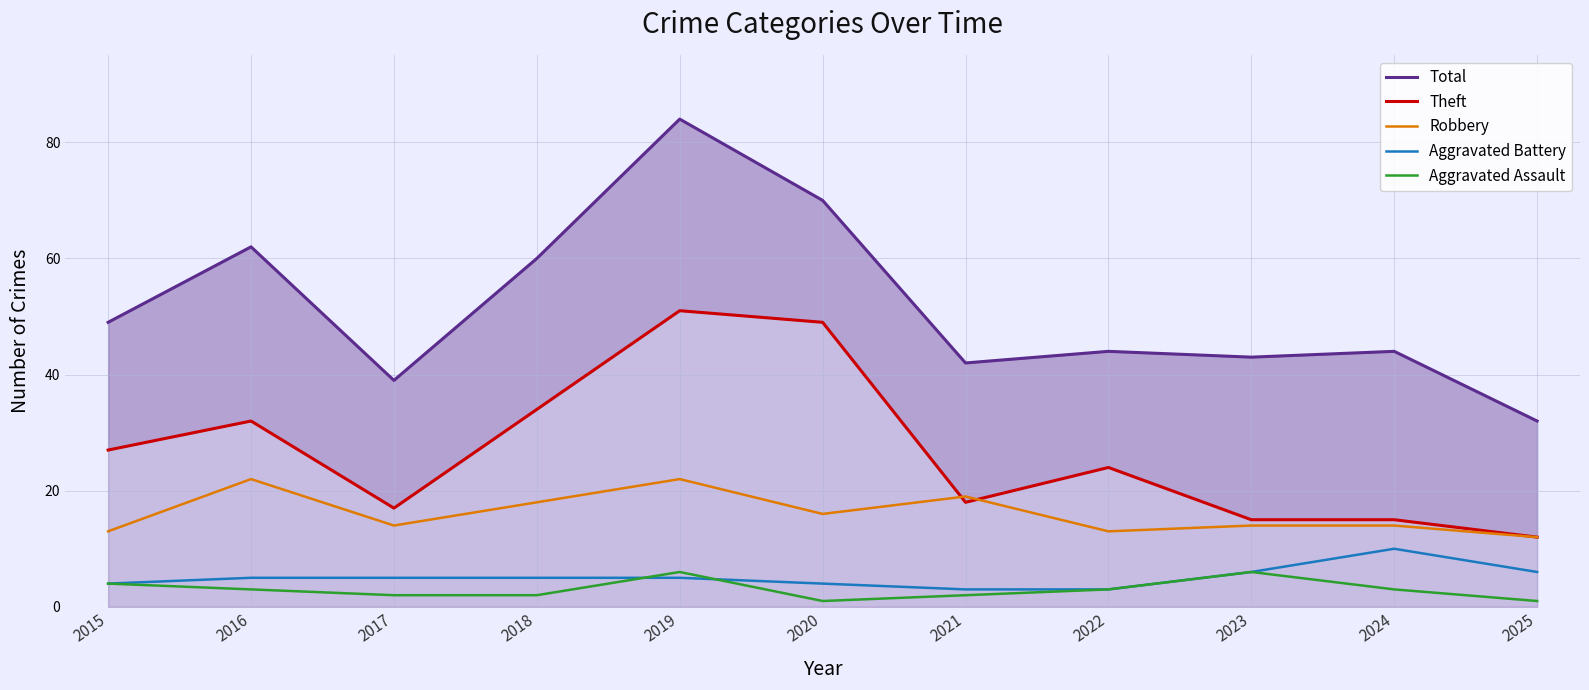

What is the difference between the maximum and minimum values in the Theft series?

39